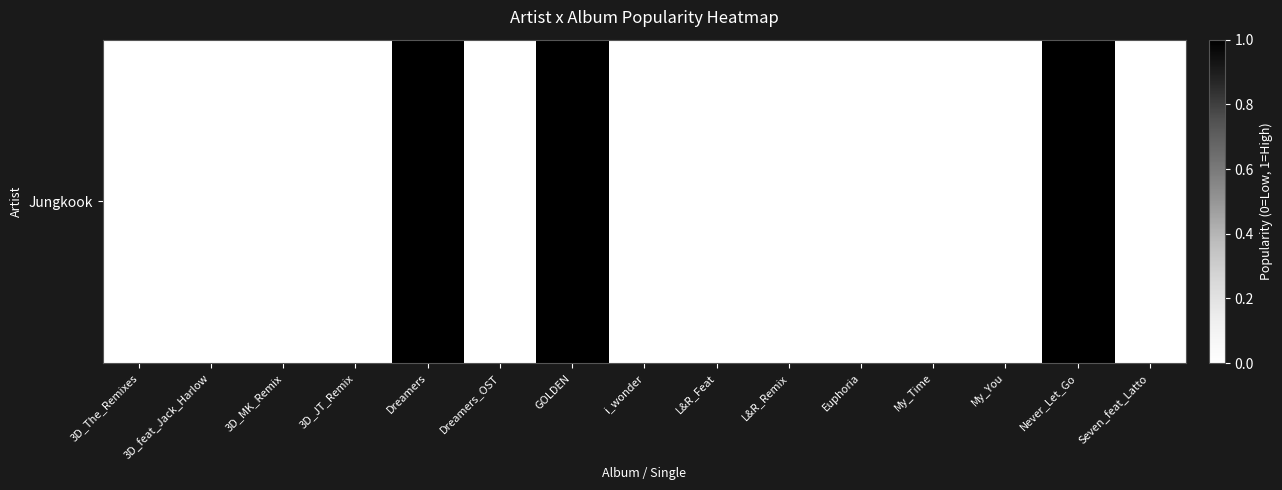

What is the difference between the values at Never_Let_Go and L&R_Remix?

1